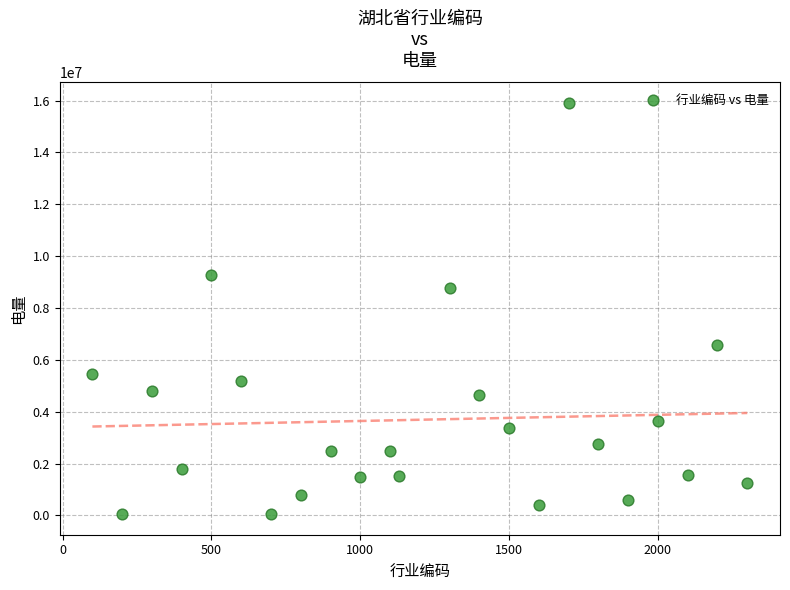

What is the range of X values (max minus min)?

2200